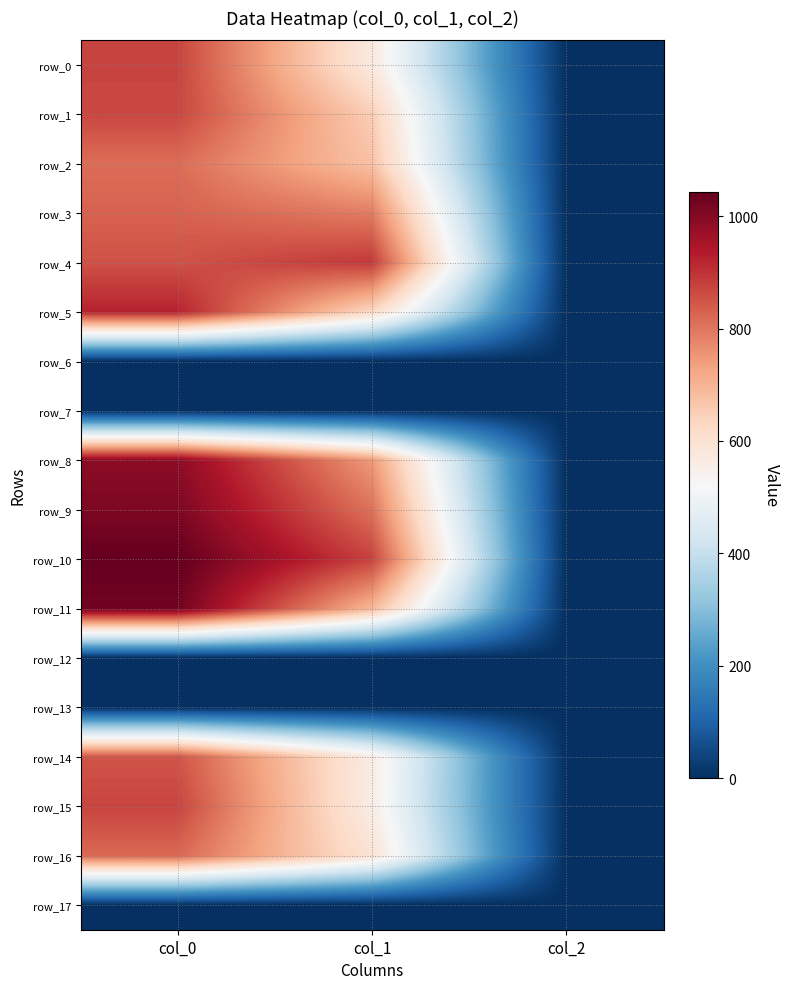

Rank the series by their maximum value, from highest to lowest.

row_10, row_11, row_9, row_8, row_5, row_4, row_0, row_15, row_1, row_14, row_3, row_16, row_2, row_6, row_7, row_12, row_13, row_17